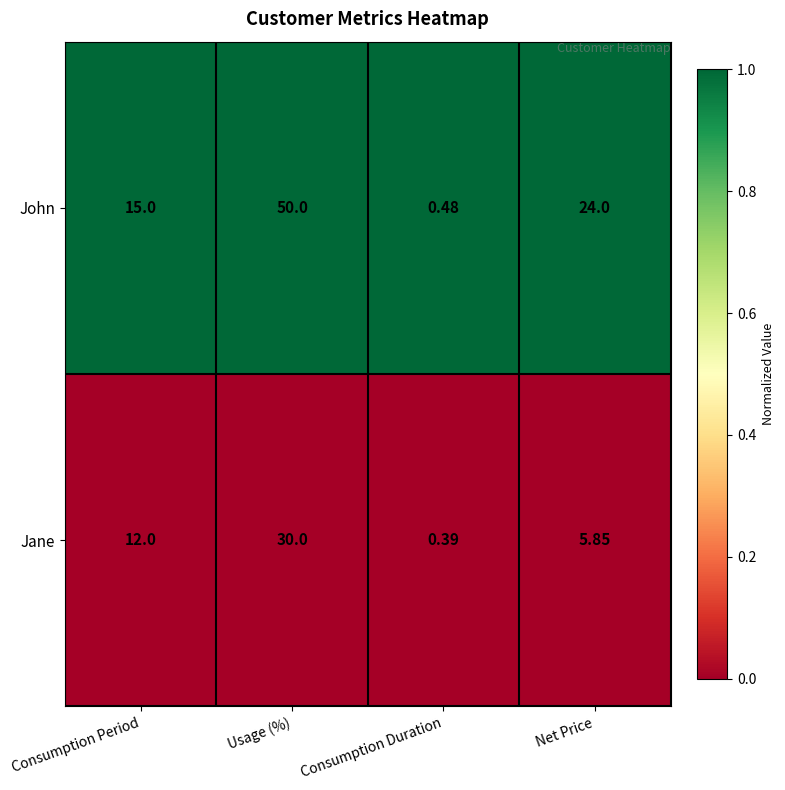

Which series changed the most between Usage (%) and Consumption Duration?

John